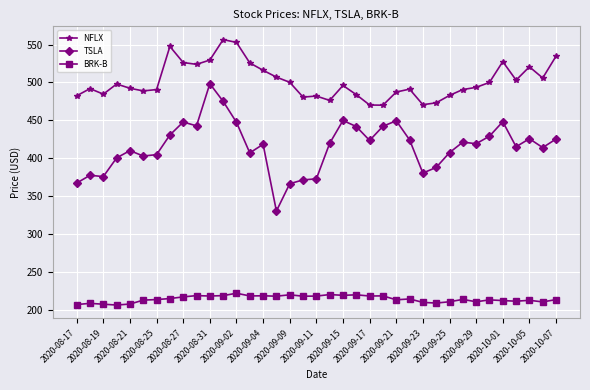

True or false: TSLA has more than 0 points higher than both neighbors.

True